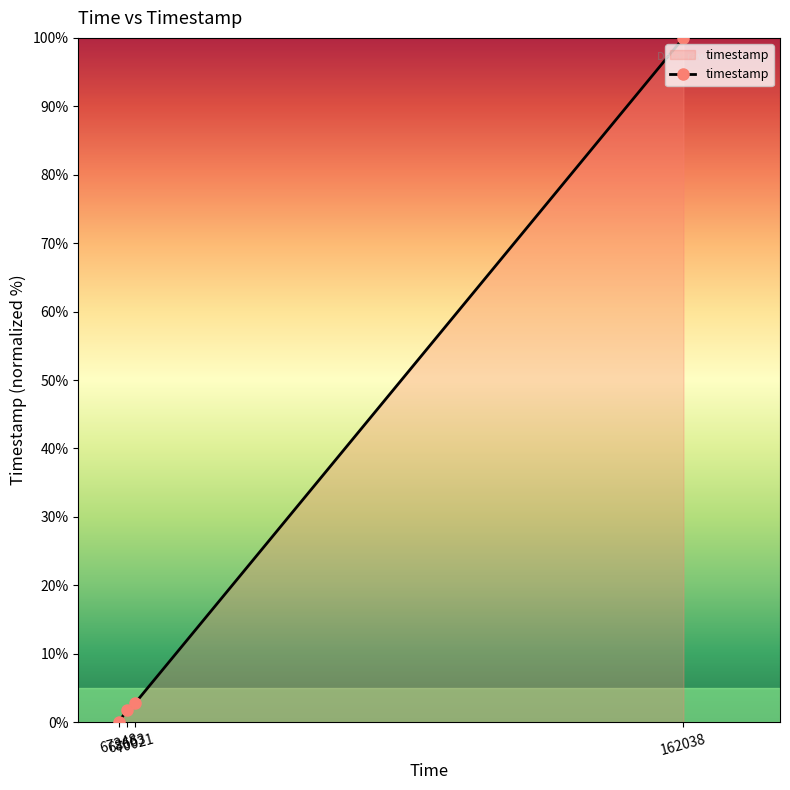

Does the chart have visible grid lines?

No